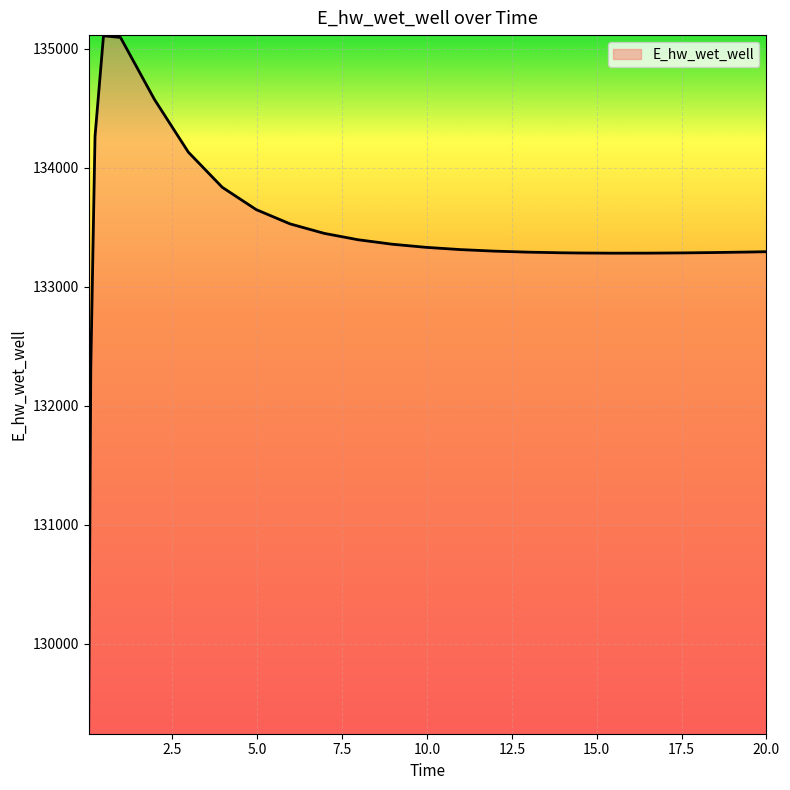

What is the smallest value displayed?

129248.6